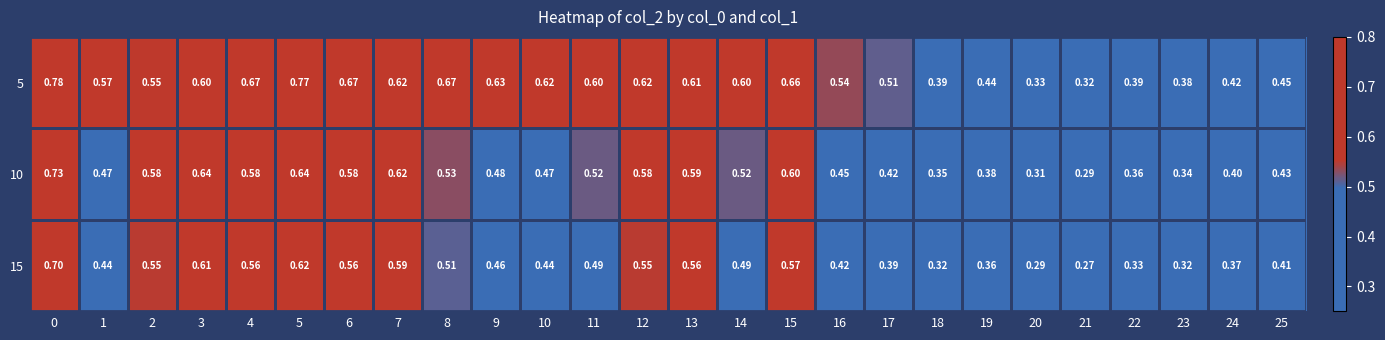

Is the value of 15 at 20 greater than the value of 5 at 4?

No